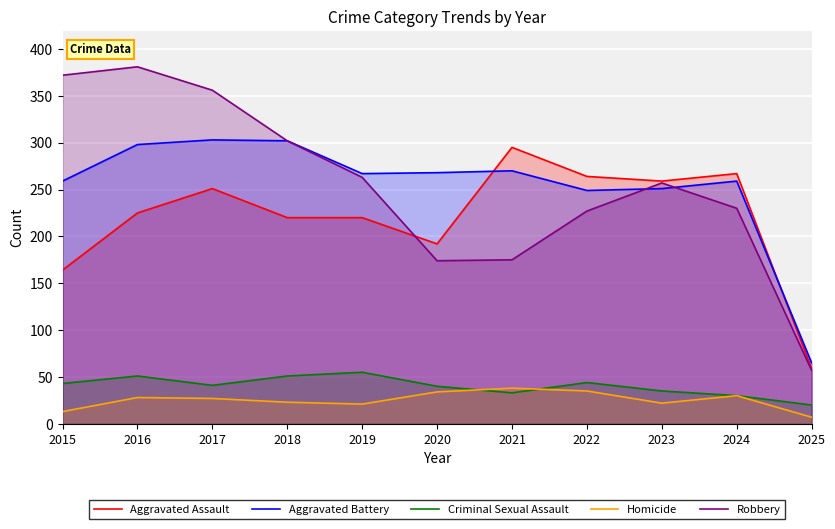

True or false: Aggravated Assault has more than 1 points higher than both neighbors.

True